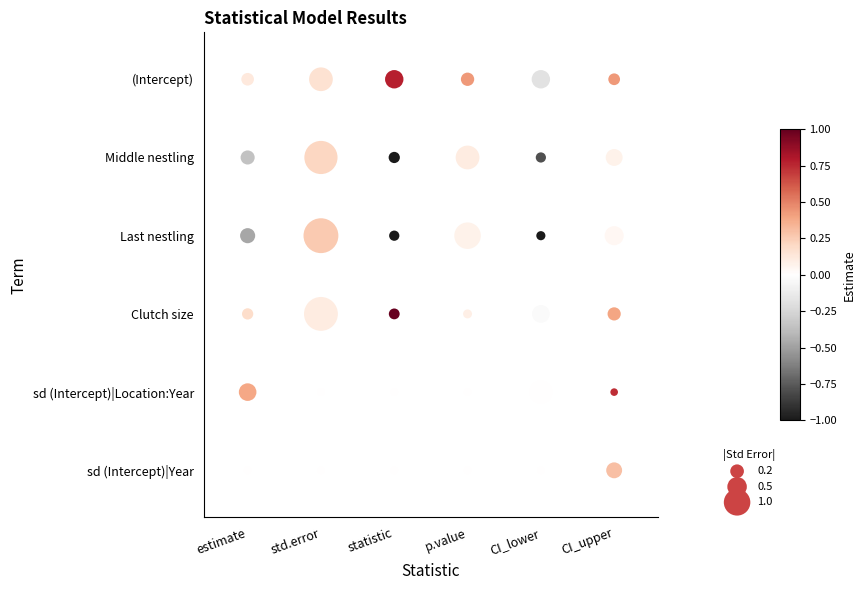

The Clutch size series shows 1.7 at Last nestling. True or false?

True